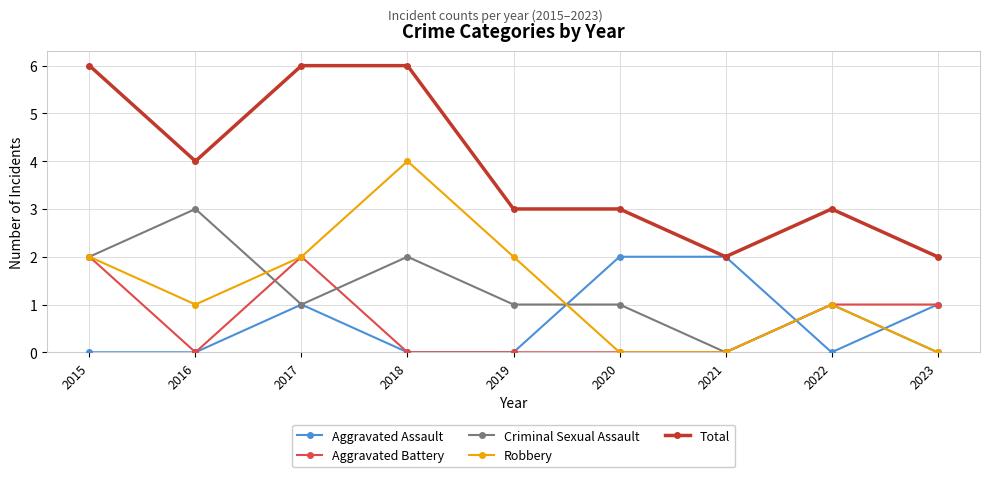

What is the difference between the maximum and minimum values in the Robbery series?

4